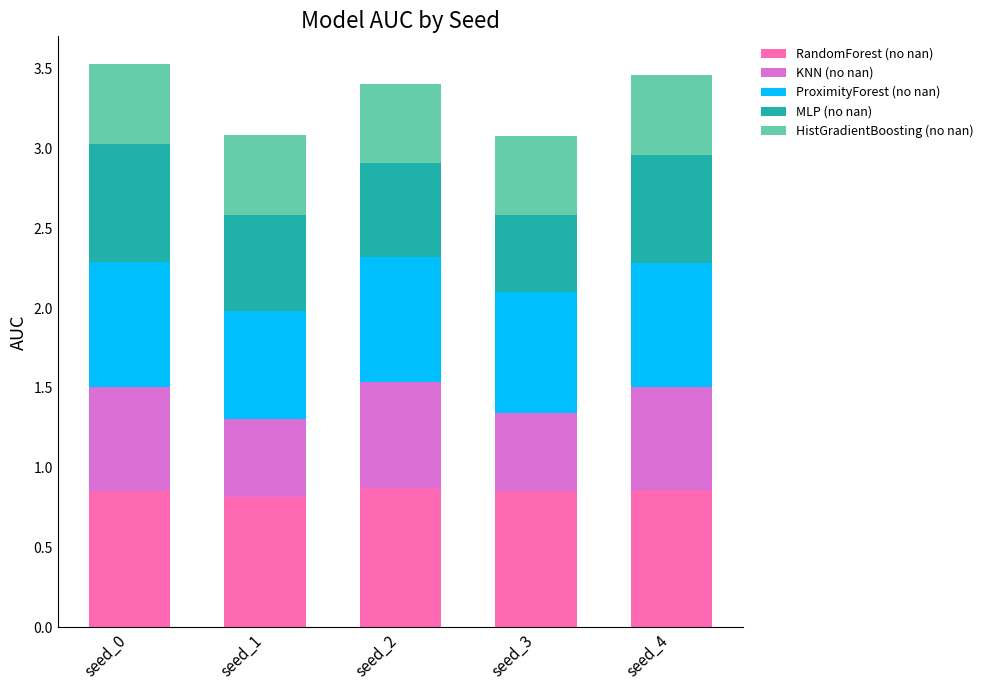

What is the total value across all series at seed_1?

3.1